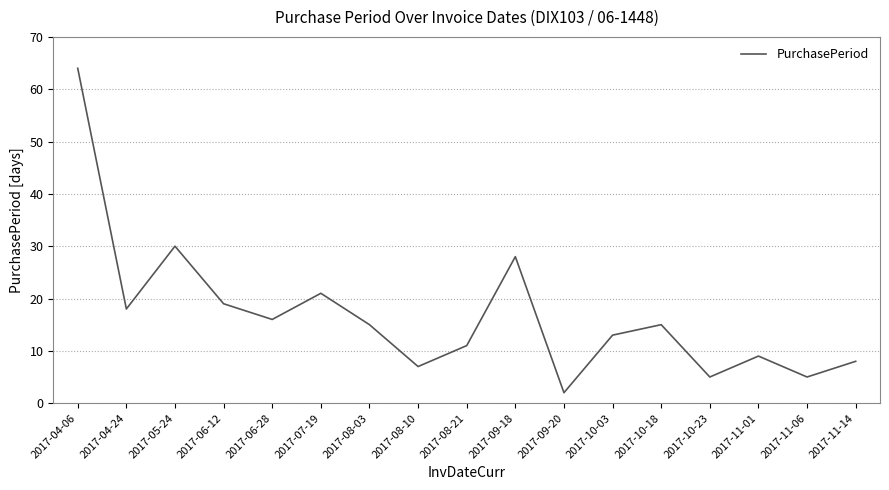

Does the chart have visible grid lines?

Yes